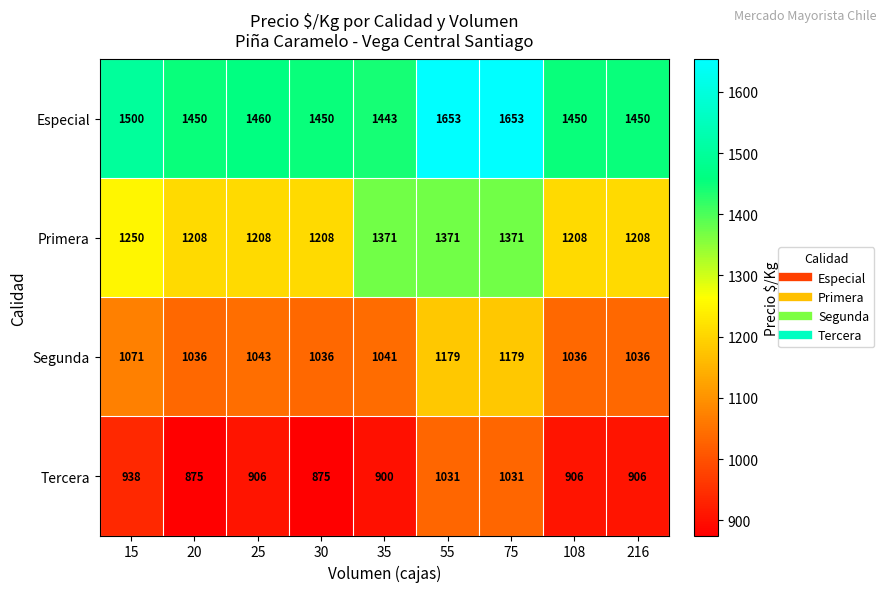

What is the minimum value shown in the chart?

875